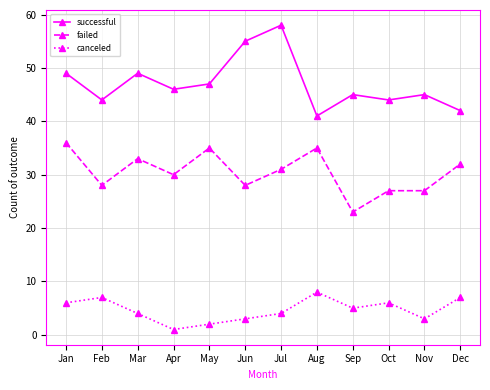

What is the value of the failed point at the 6th from the left?

28